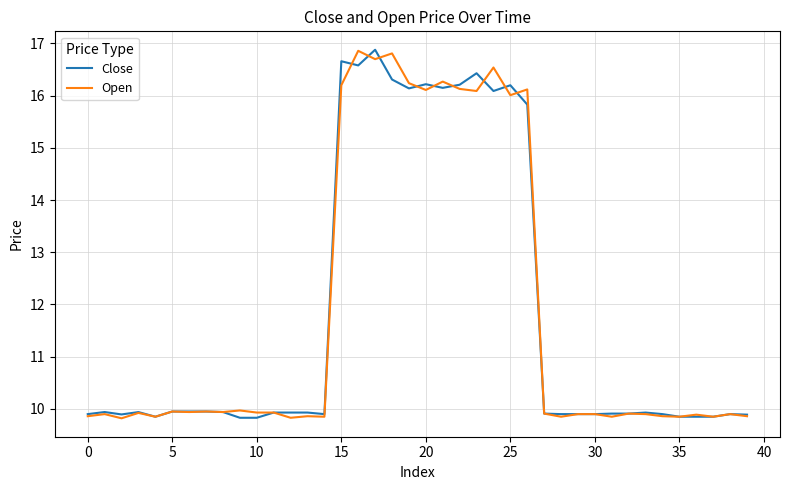

What is the lowest value of the Close series?

9.8